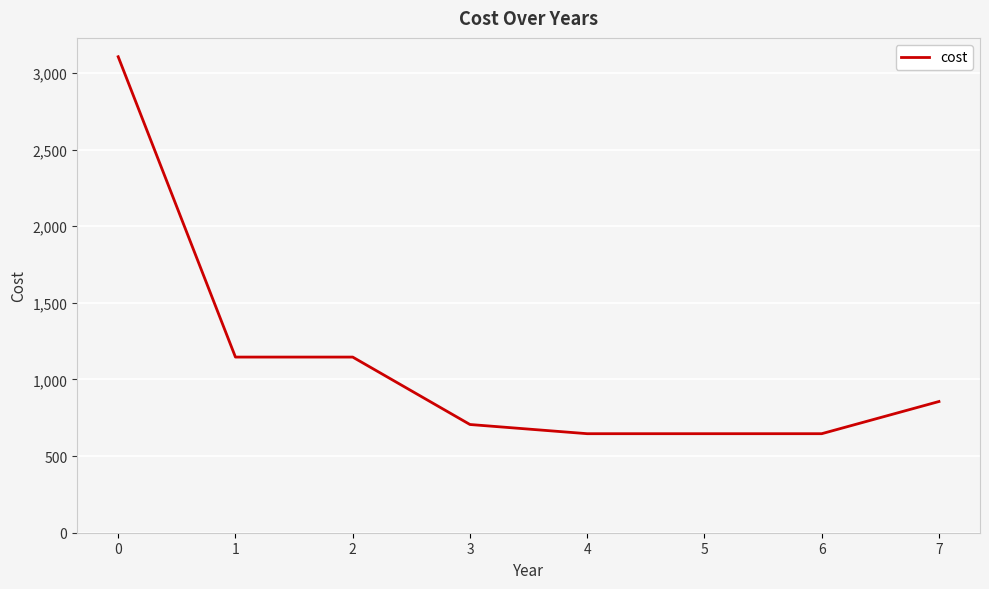

True or false: there are more than 2 points higher than both neighbors.

False